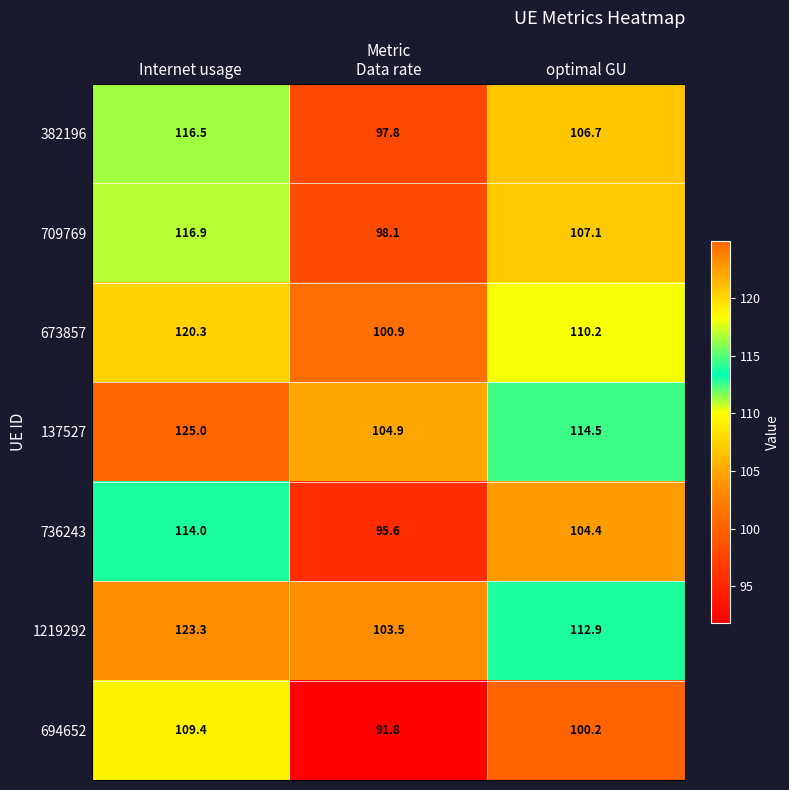

Reading left to right, extract all data points from this chart.

382196: Internet usage=116.5	Data rate=97.8	optimal GU=106.7
709769: Internet usage=116.9	Data rate=98.1	optimal GU=107.1
673857: Internet usage=120.3	Data rate=100.9	optimal GU=110.2
137527: Internet usage=125.0	Data rate=104.9	optimal GU=114.5
736243: Internet usage=114.0	Data rate=95.6	optimal GU=104.4
1219292: Internet usage=123.3	Data rate=103.5	optimal GU=112.9
694652: Internet usage=109.4	Data rate=91.8	optimal GU=100.2